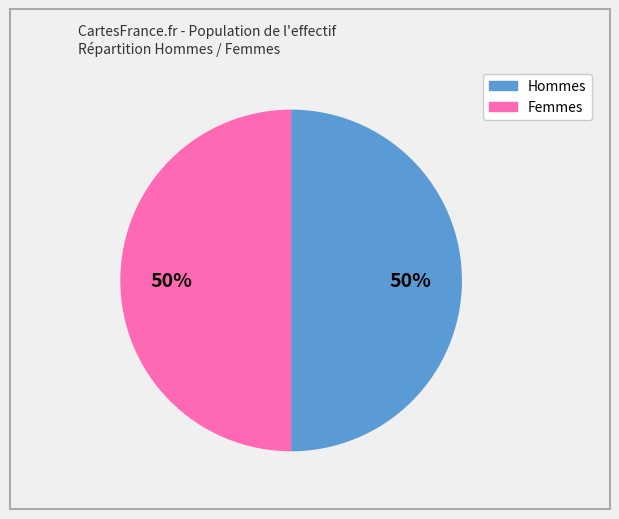

To the nearest percent, what is the average slice percentage?

50%